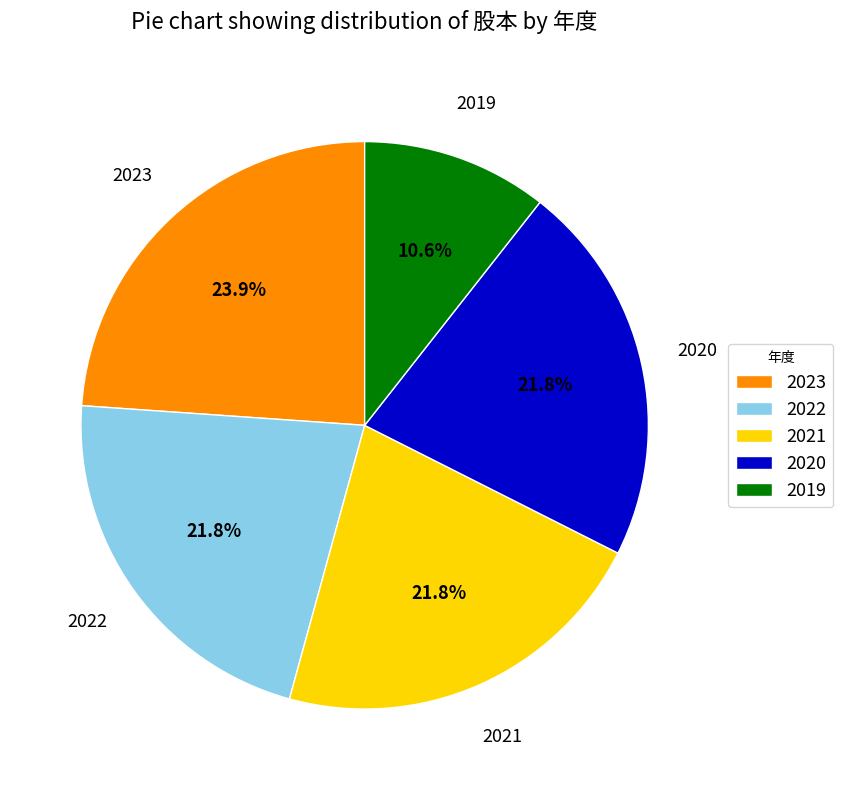

Is 2022 the majority of the pie?

No